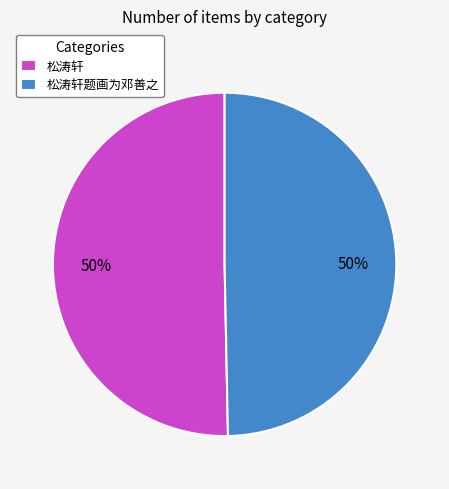

Approximately how many times larger is the value at 松涛轩 compared to 松涛轩题画为邓善之?

1.0